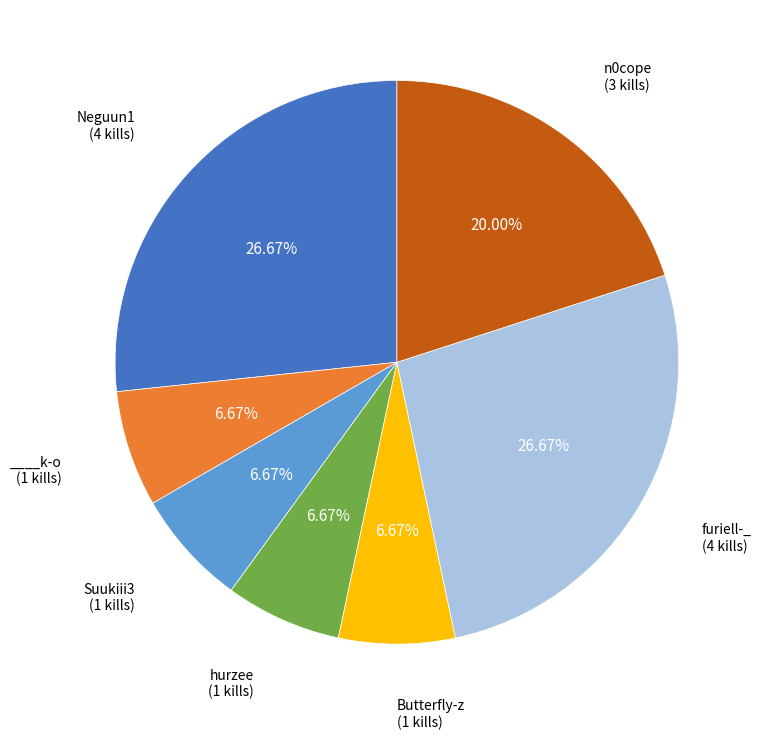

Is there any slice that represents more than half of the pie?

No